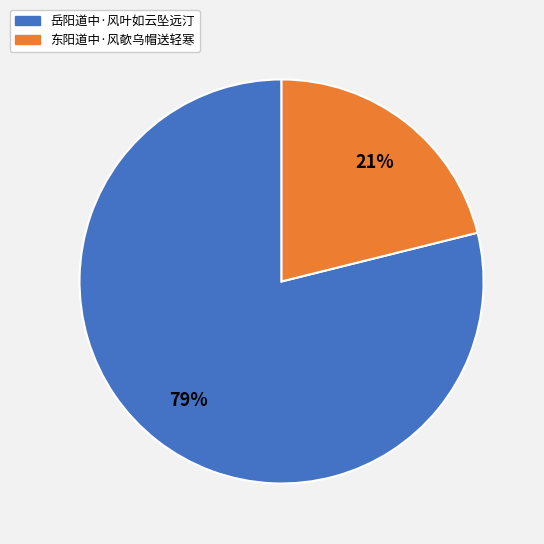

What is the majority slice?

岳阳道中·风叶如云坠远汀